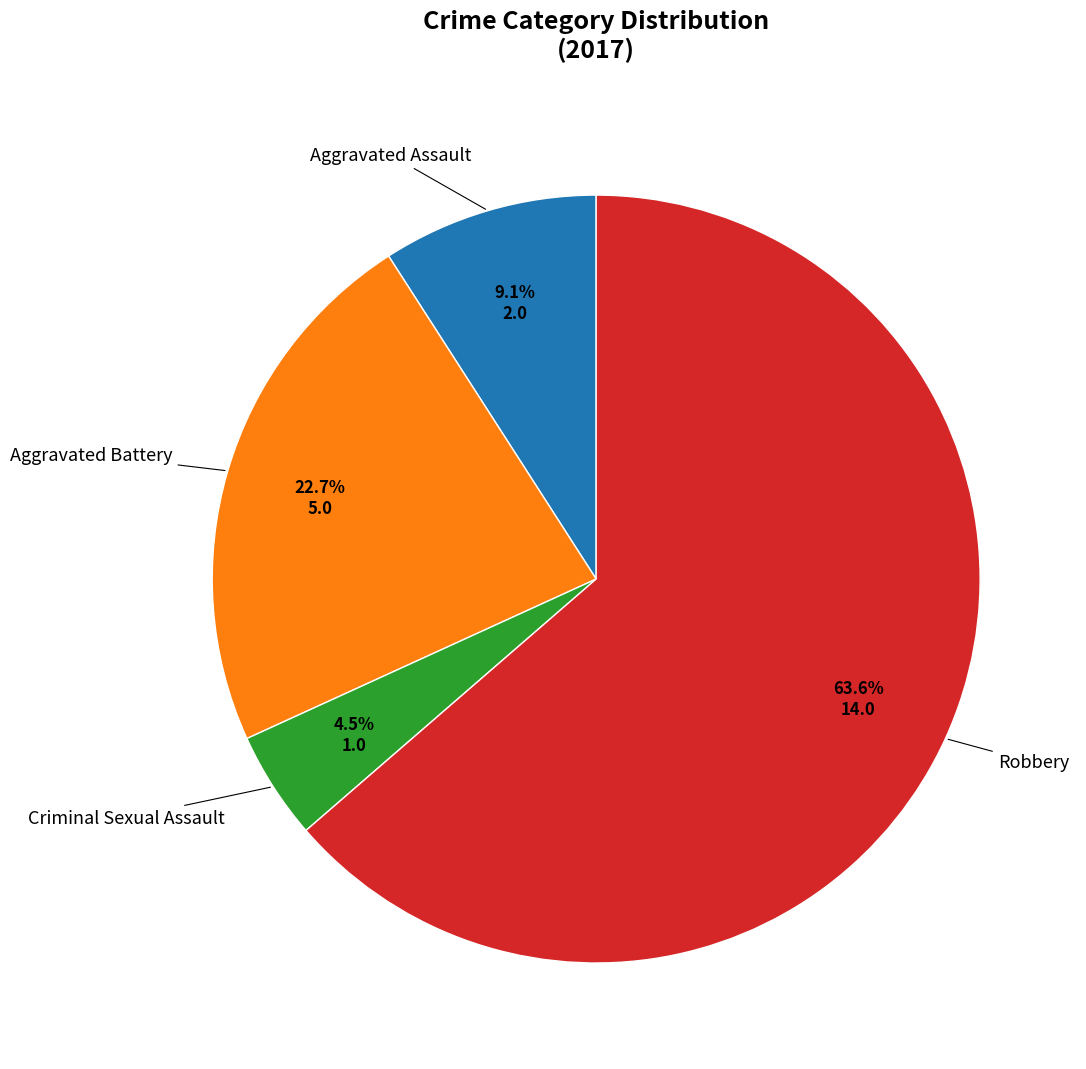

Is there any slice that represents more than half of the pie?

Yes